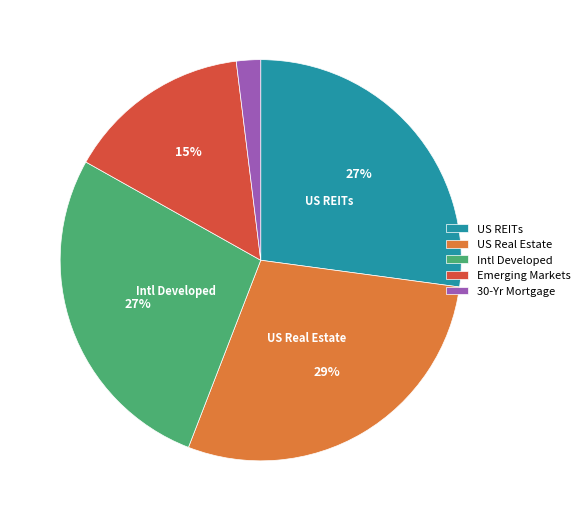

Count the number of slices in the pie.

5